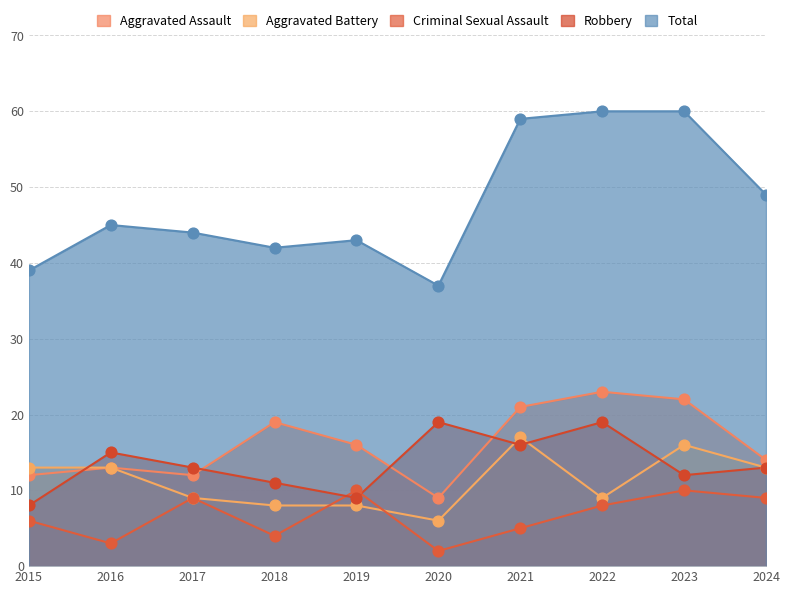

At how many categories does at least one series exceed 30?

10